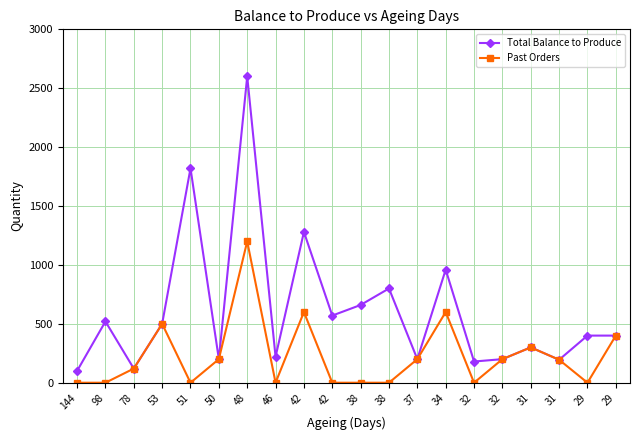

Is this an area chart (filled region under the line)?

No